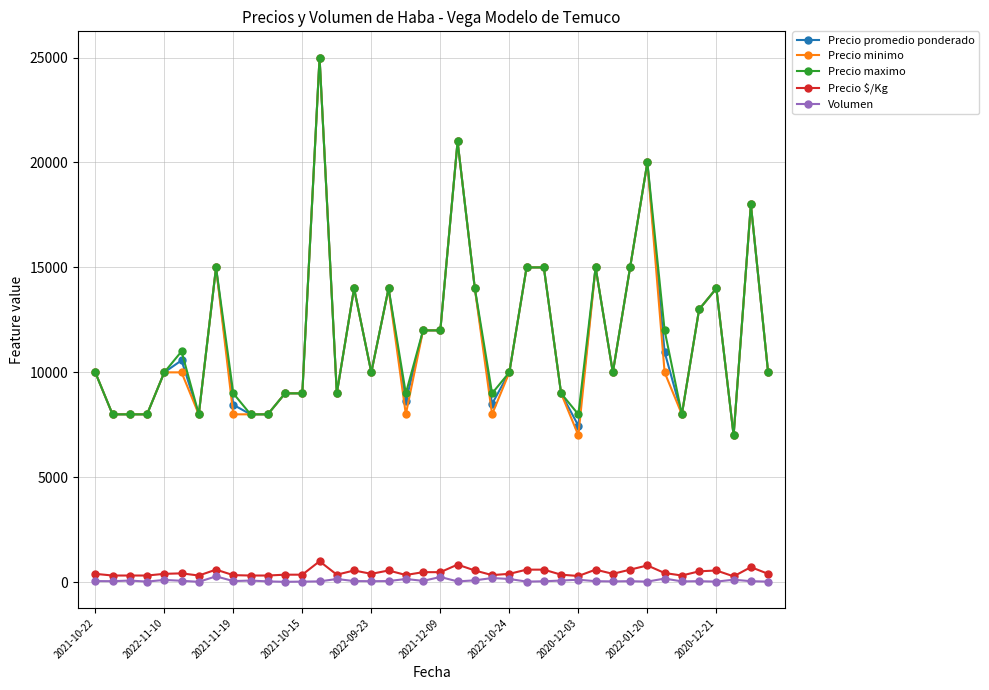

What is the highest value of the Precio maximo series?

25000